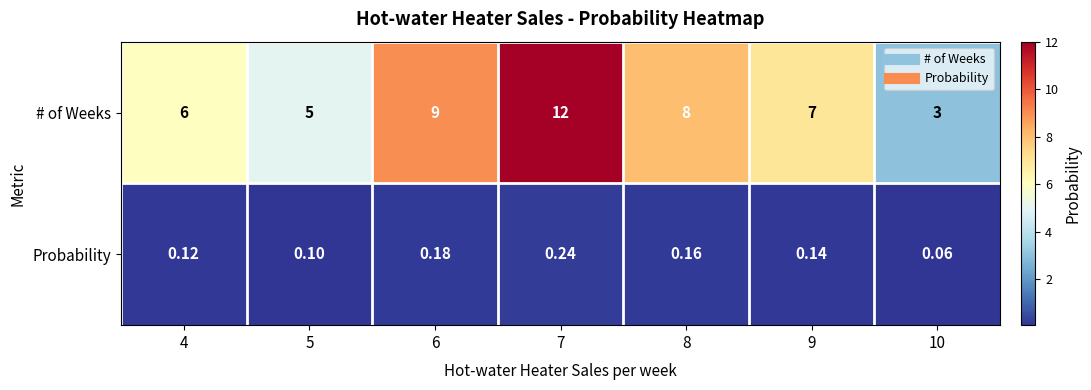

Rank the series by their average value, from lowest to highest.

Probability, # of Weeks